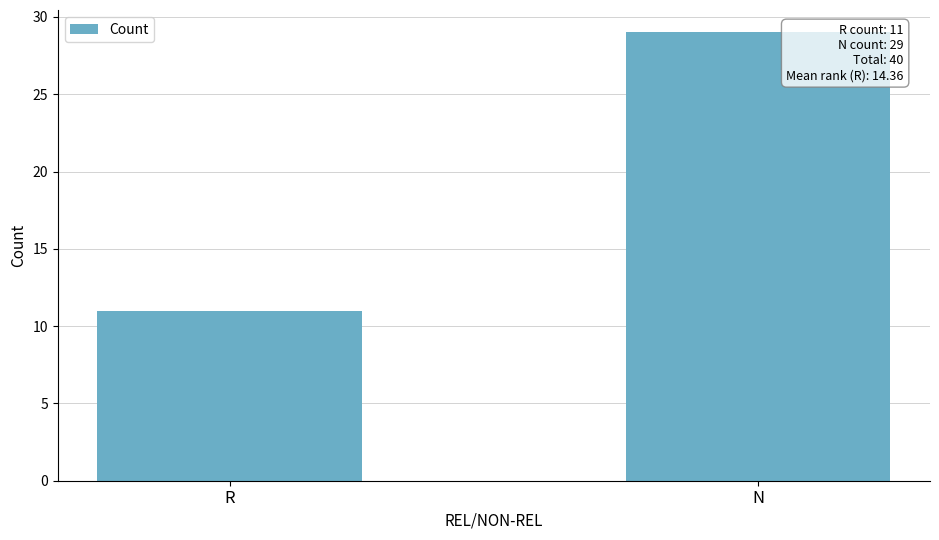

Reading right to left, list all the values displayed in this chart.

N=29	R=11